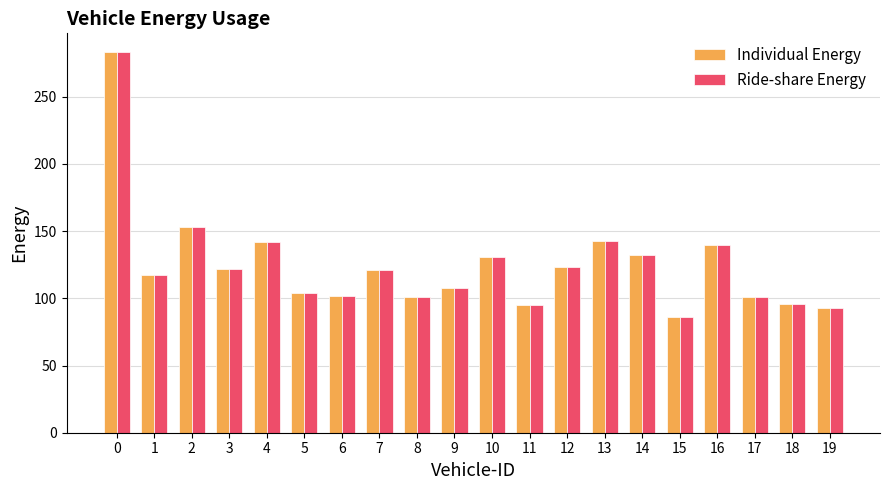

True or false: Individual Energy has a value of 46 at 16.

False